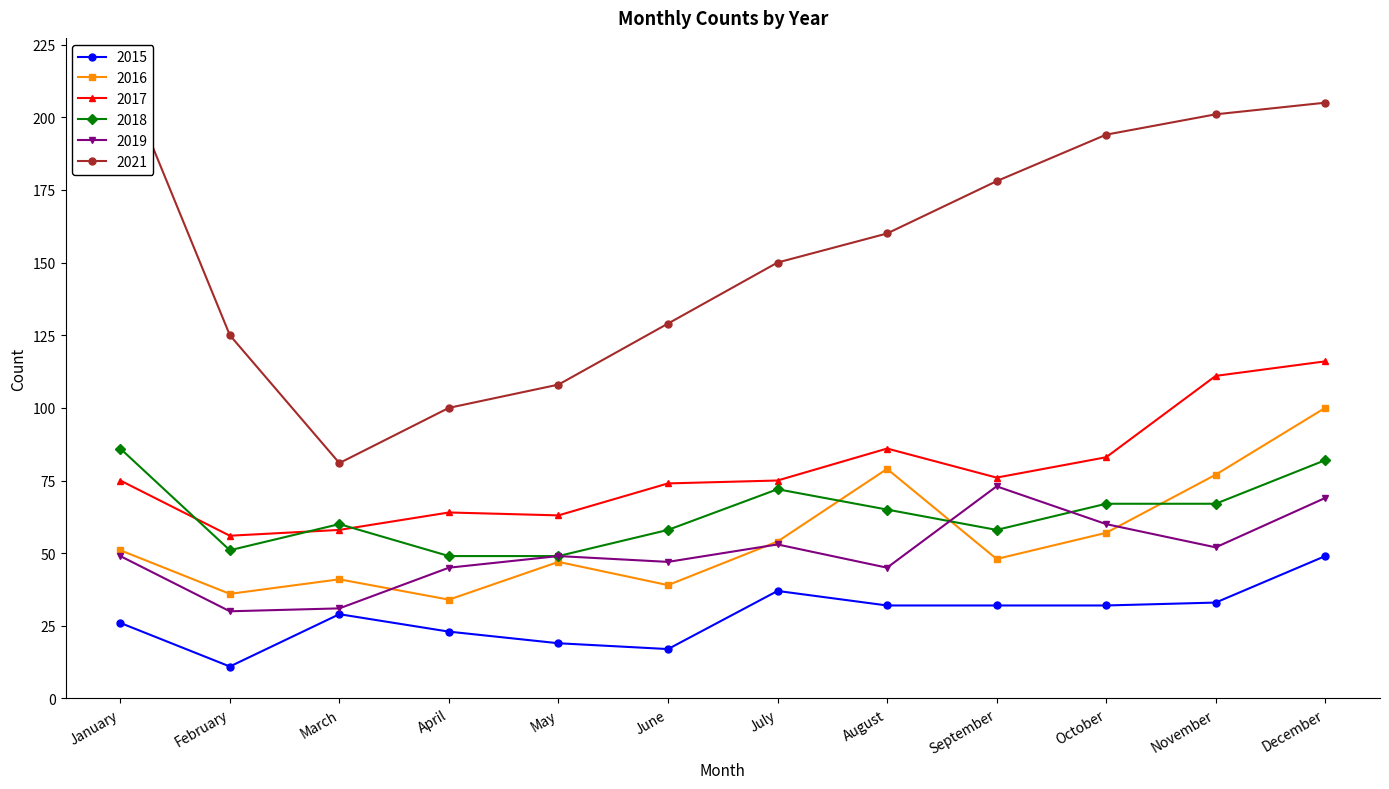

What is the average value of the 2016 series?

55